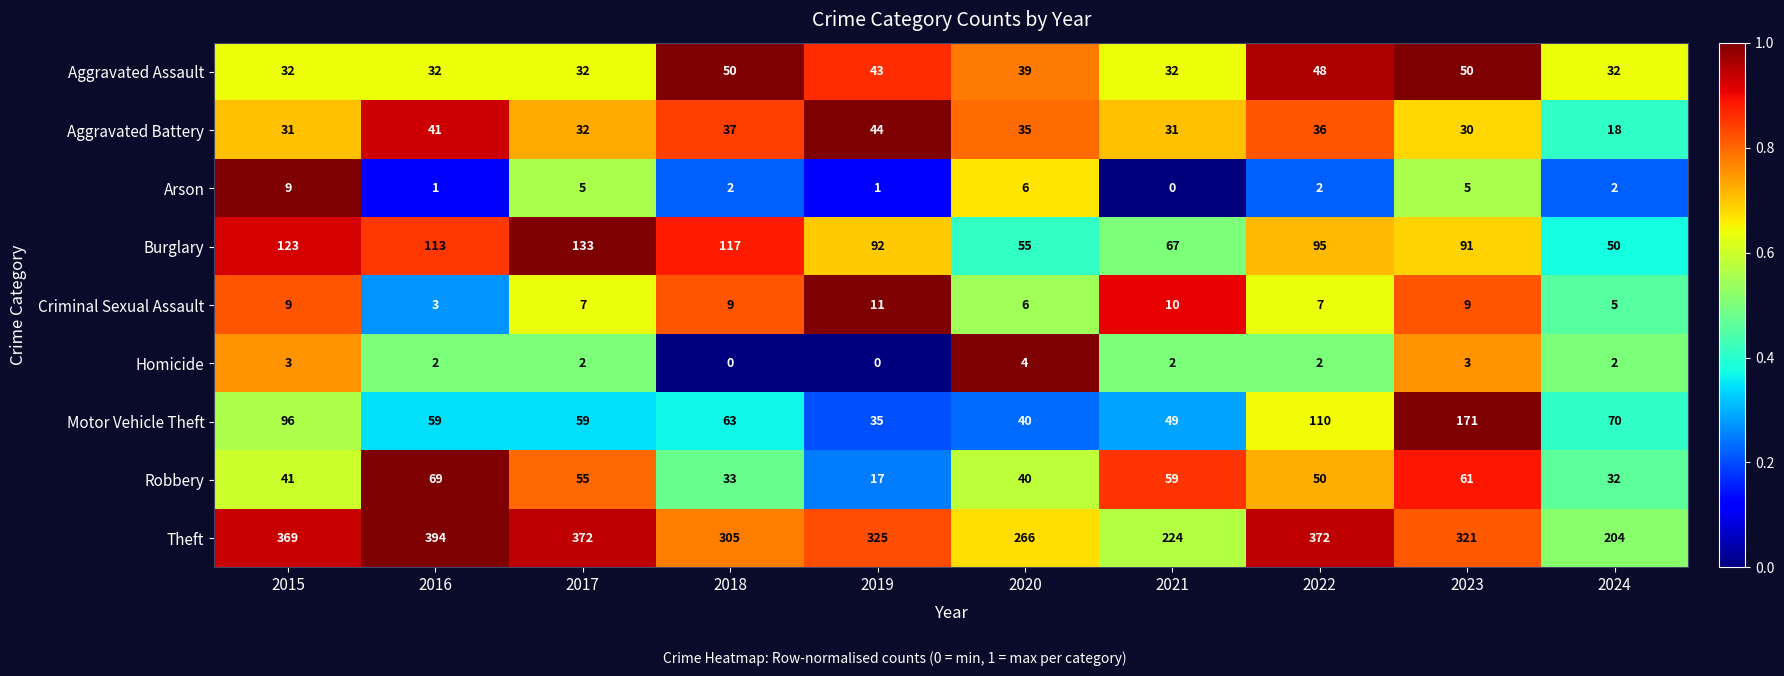

Rank the series by their maximum value, from highest to lowest.

Theft, Motor Vehicle Theft, Burglary, Robbery, Aggravated Assault, Aggravated Battery, Criminal Sexual Assault, Arson, Homicide